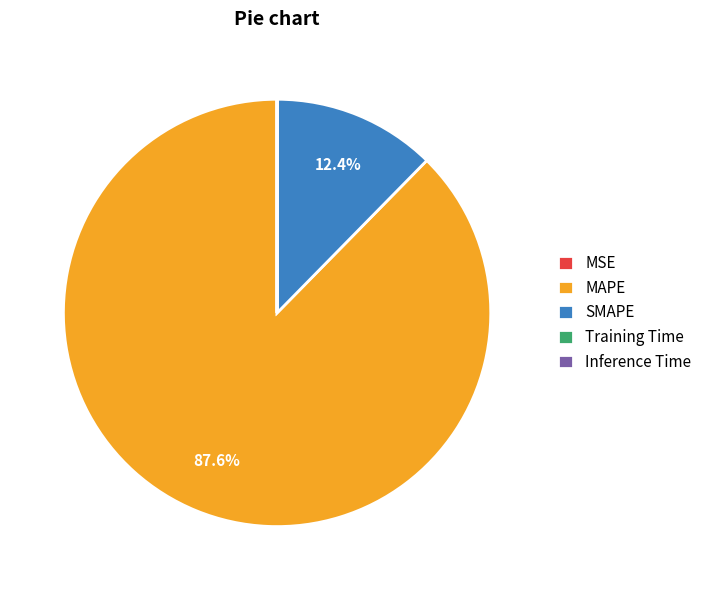

To the nearest percent, what percentage of the pie is MAPE?

88%